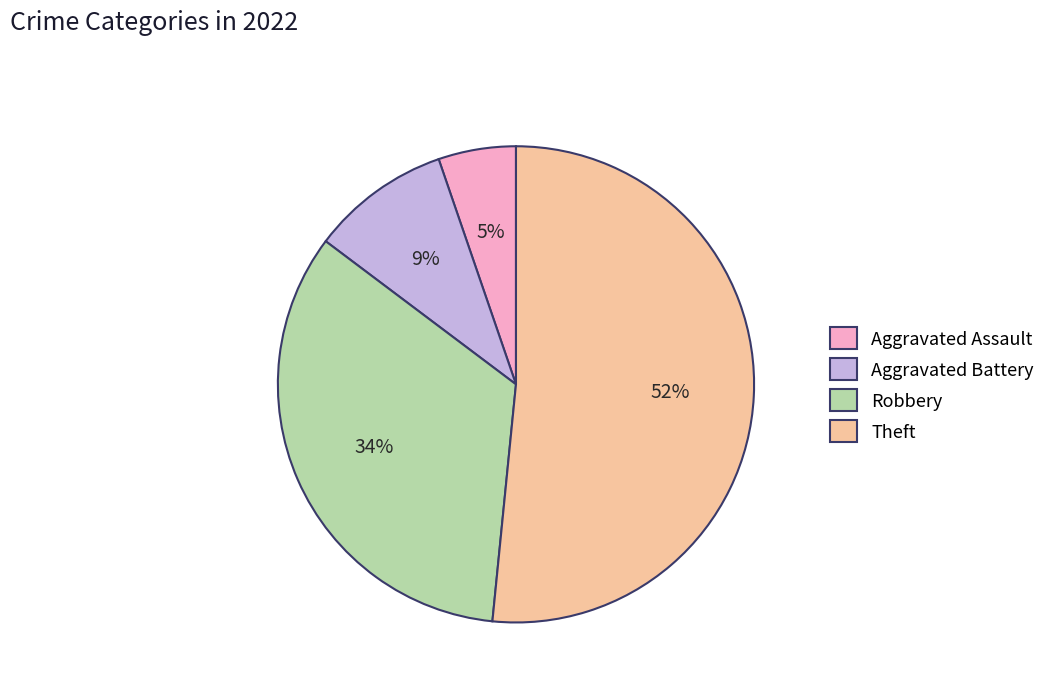

How many slices are in this pie chart?

4